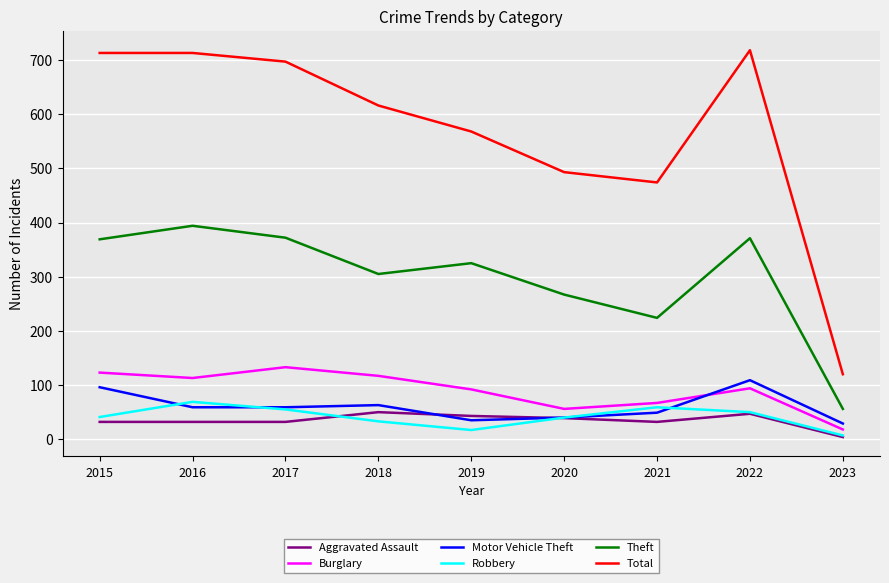

True or false: Burglary and Theft intersect in this chart.

False